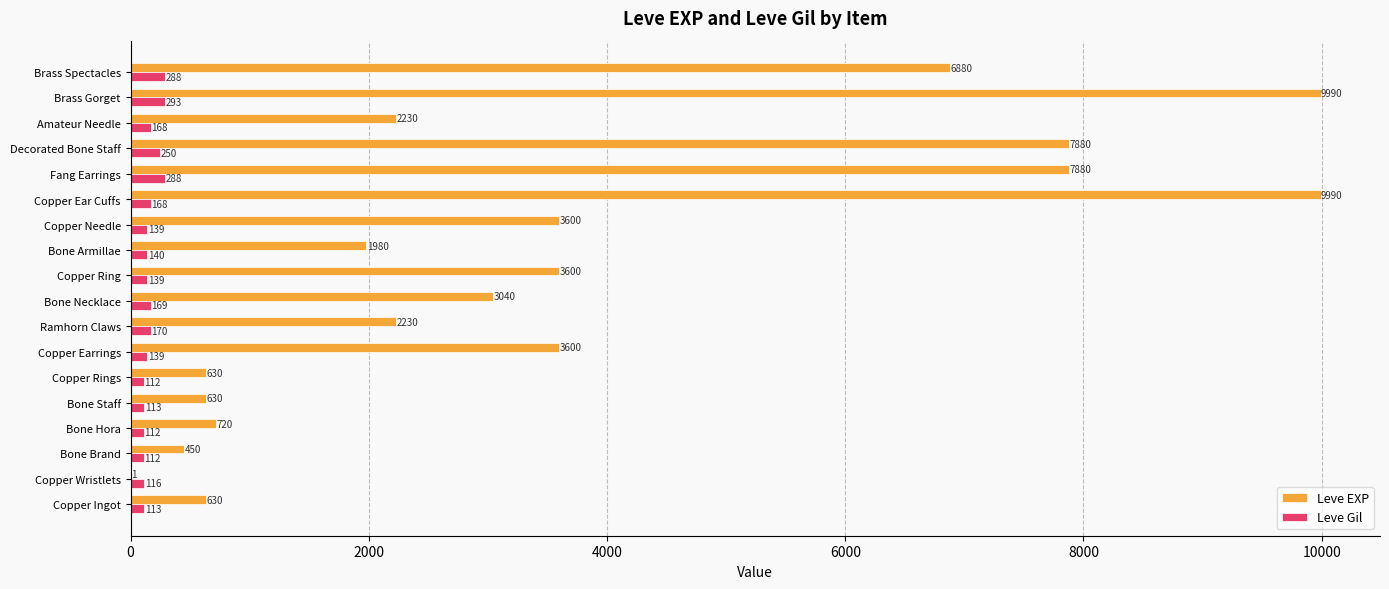

Count the number of categories in the chart.

18